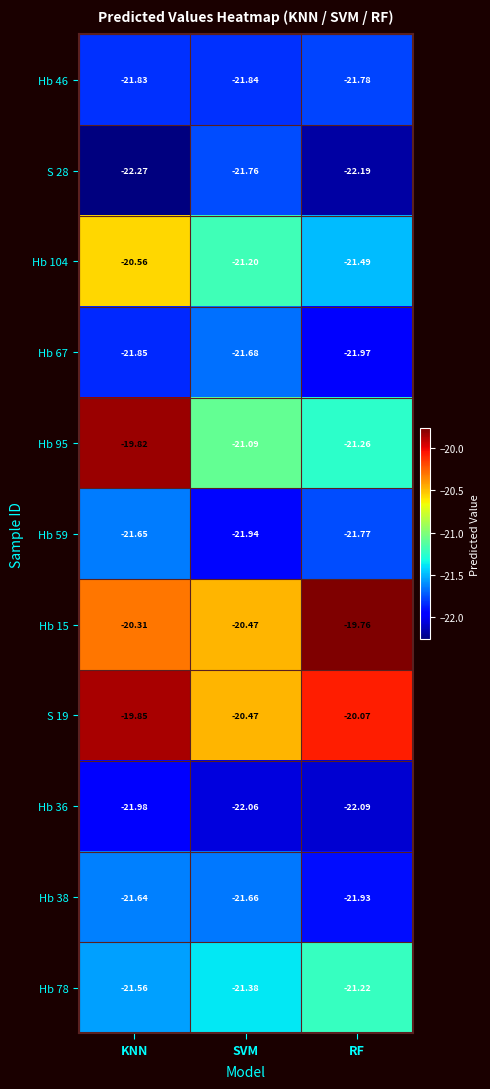

How many data points does each series have?

3